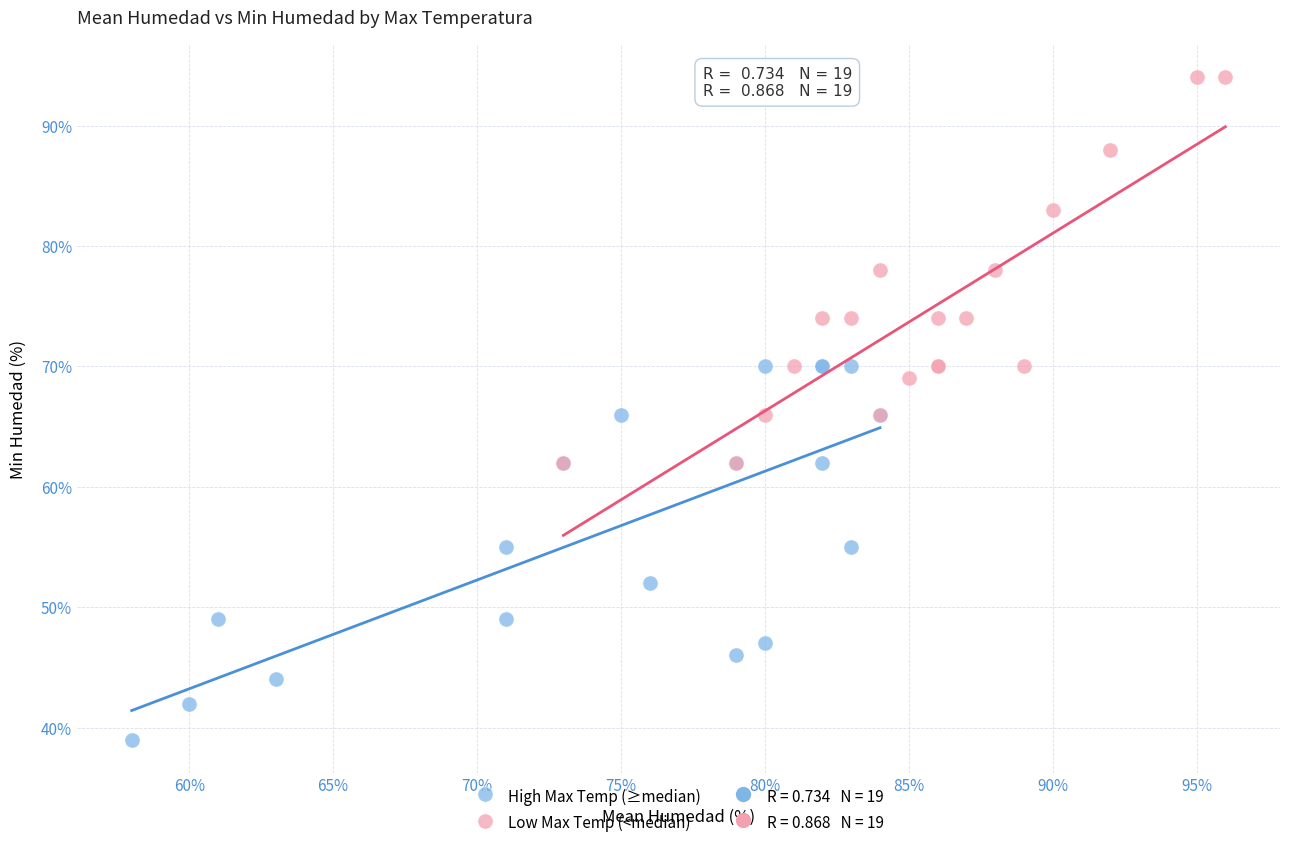

Which series contains the lowest Y value?

High Max Temp (≥median)